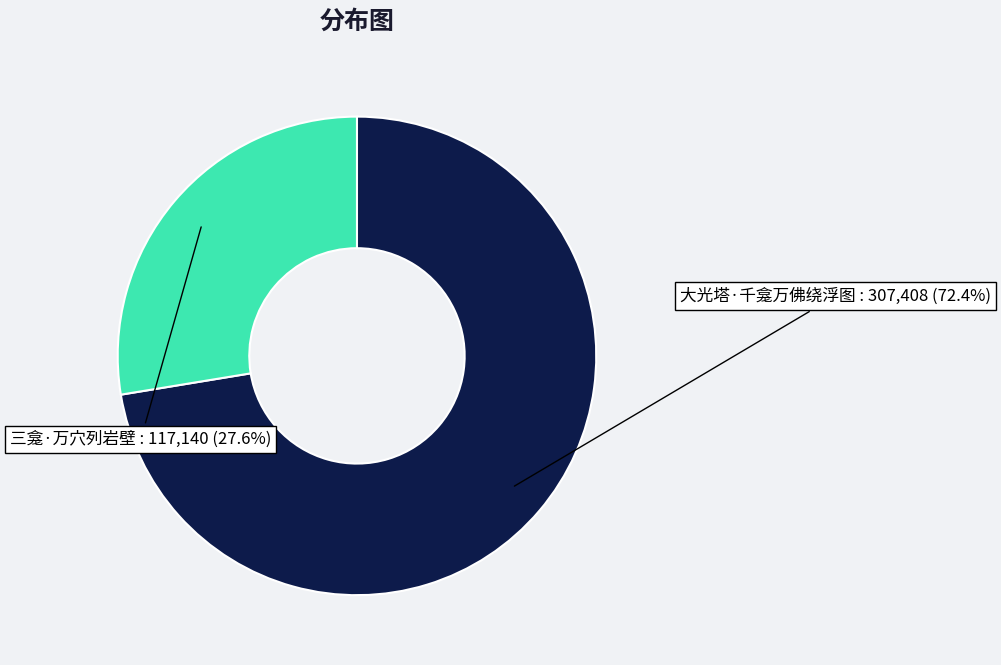

True or false: 大光塔·千龛万佛绕浮图 accounts for 67% of the total.

False